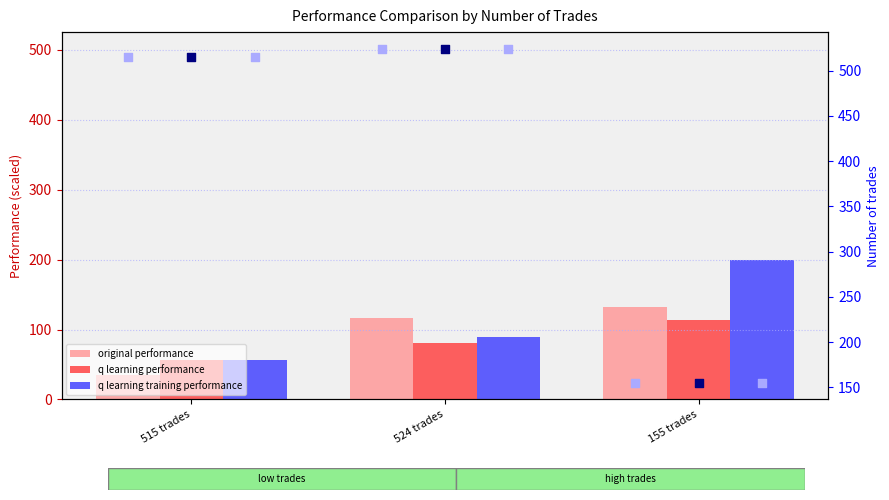

Which series has the widest spread of Y values?

trades (original performance)